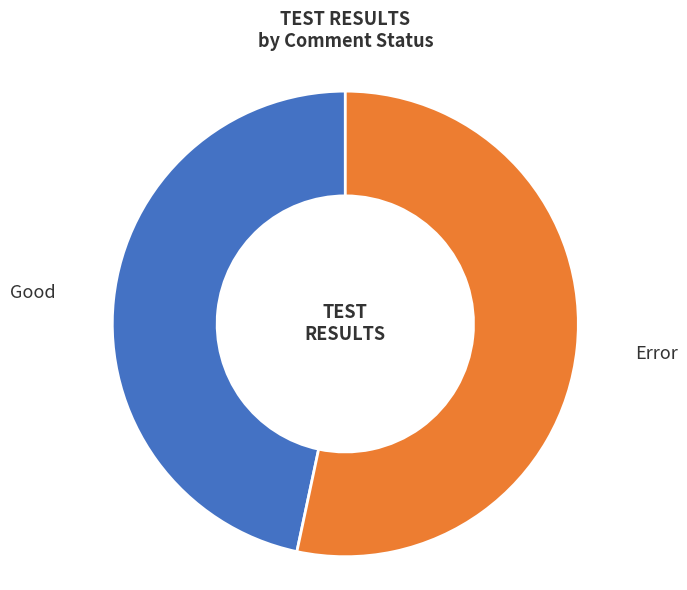

To the nearest percent, what portion does Error represent?

53%